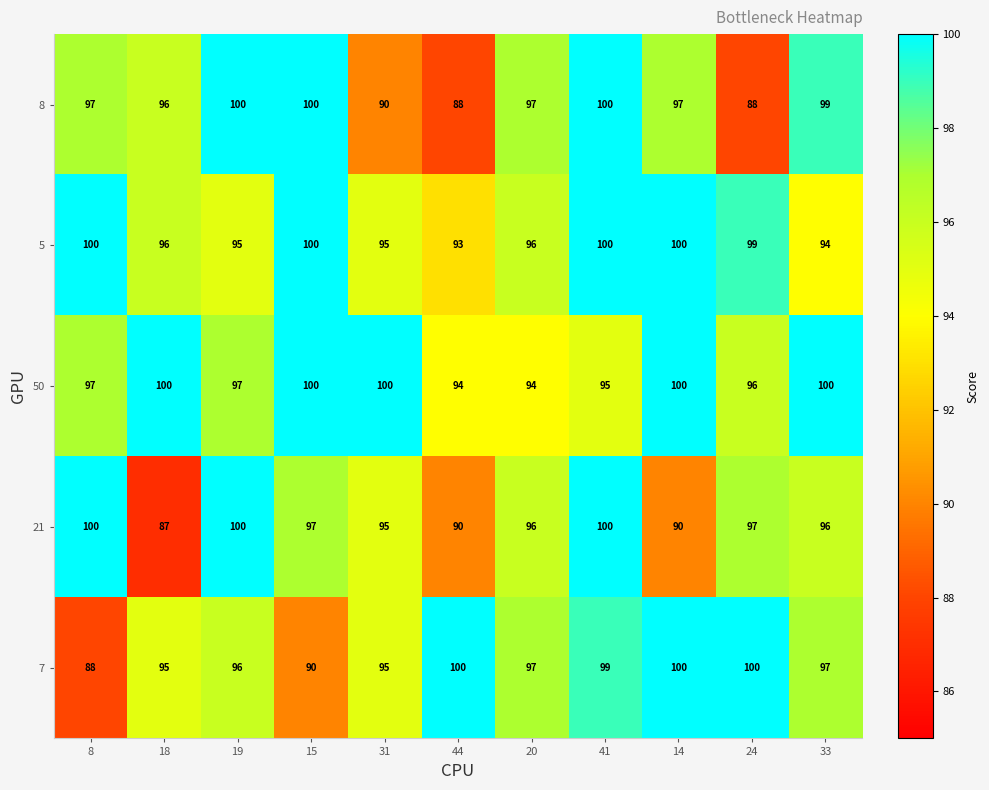

What is the spread (max minus min) of values at 19?

5